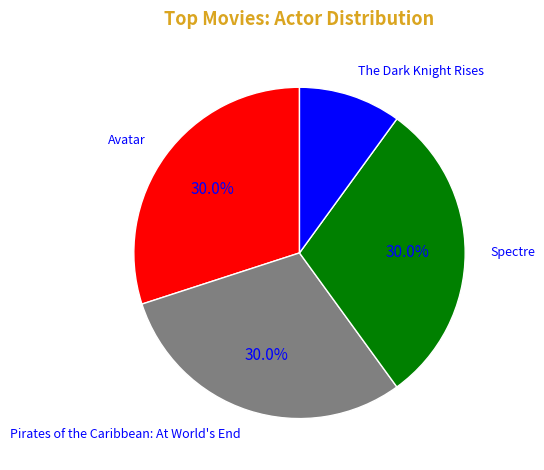

How many segments does this pie chart have?

4